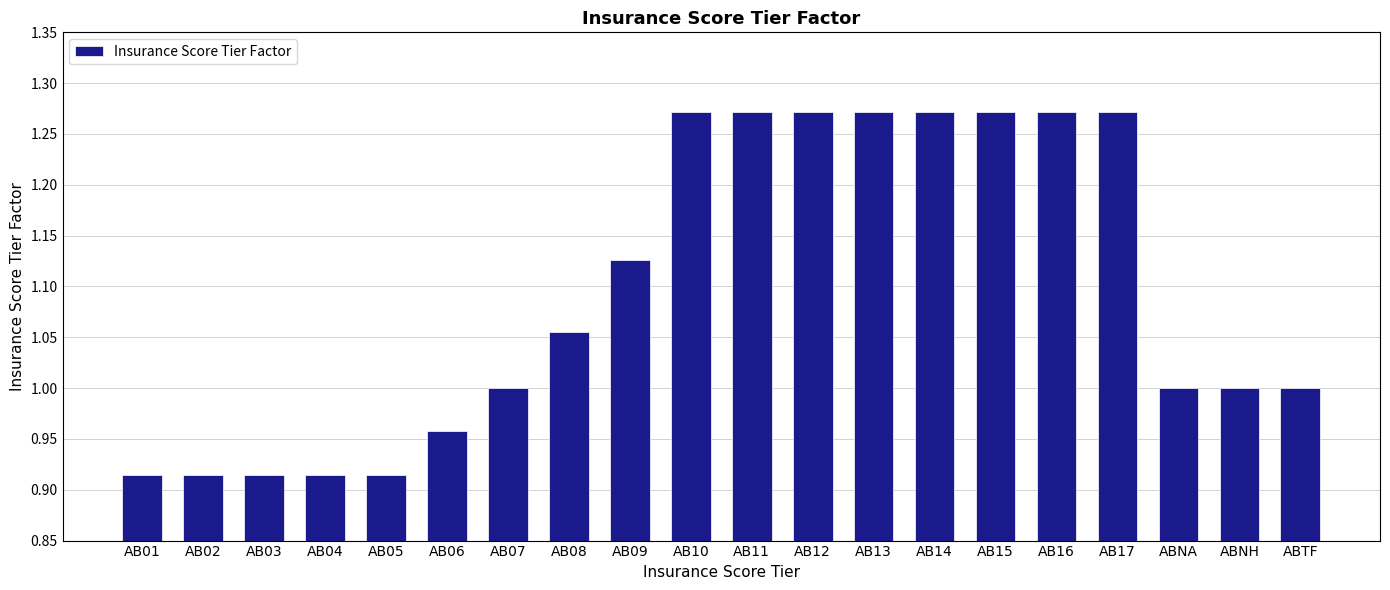

The value at AB15 is 1.9. True or false?

False